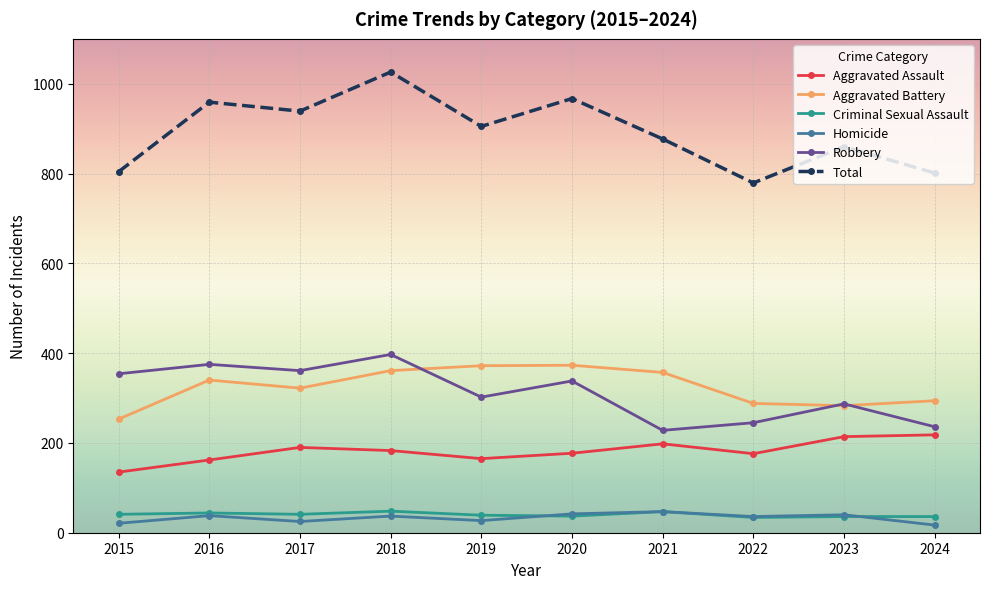

What is the total value across all series at 2023?

1720